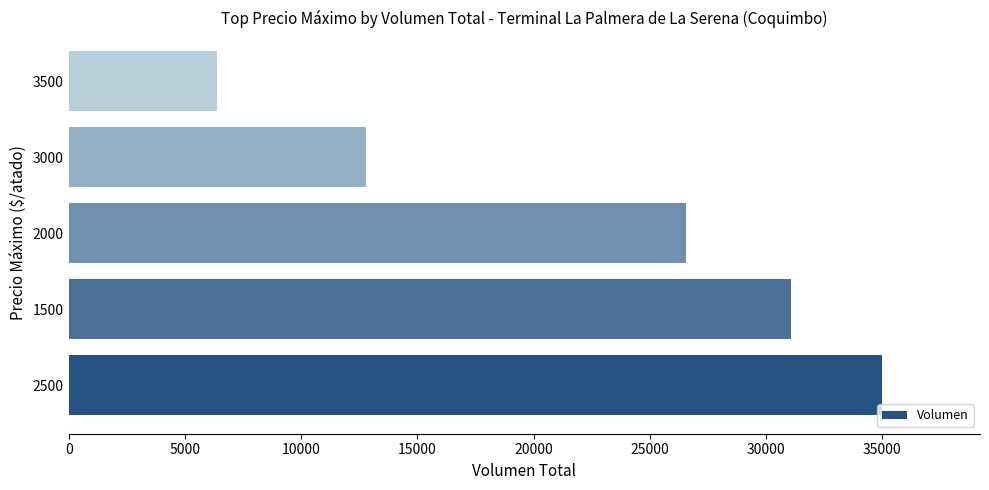

Rank the categories by value from highest to lowest.

2500, 1500, 2000, 3000, 3500